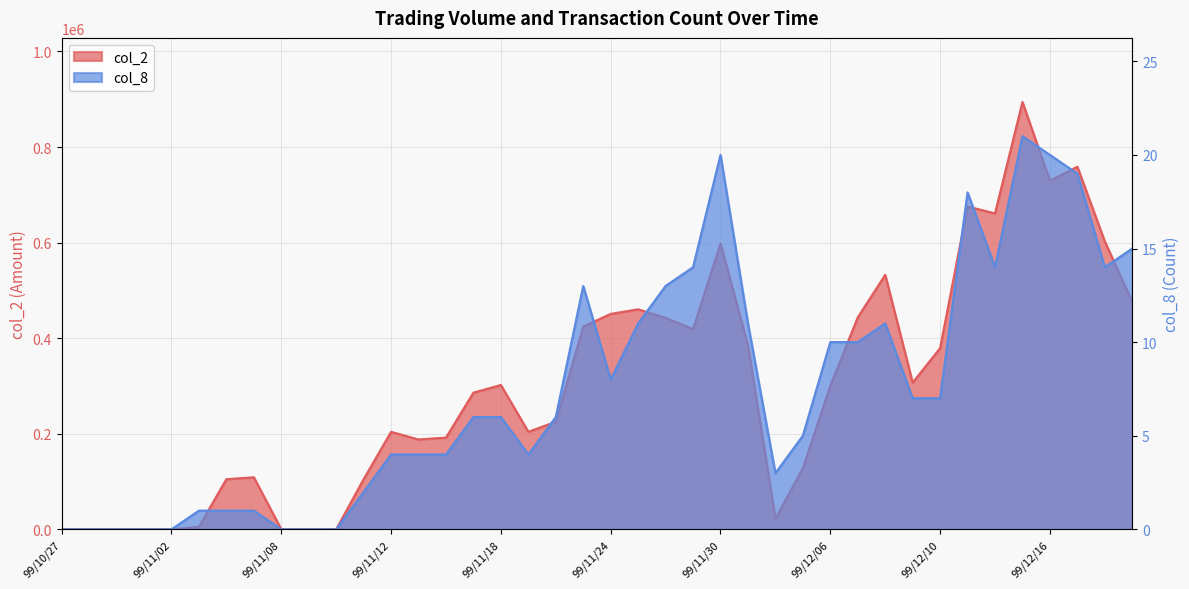

Count the number of categories in the chart.

40